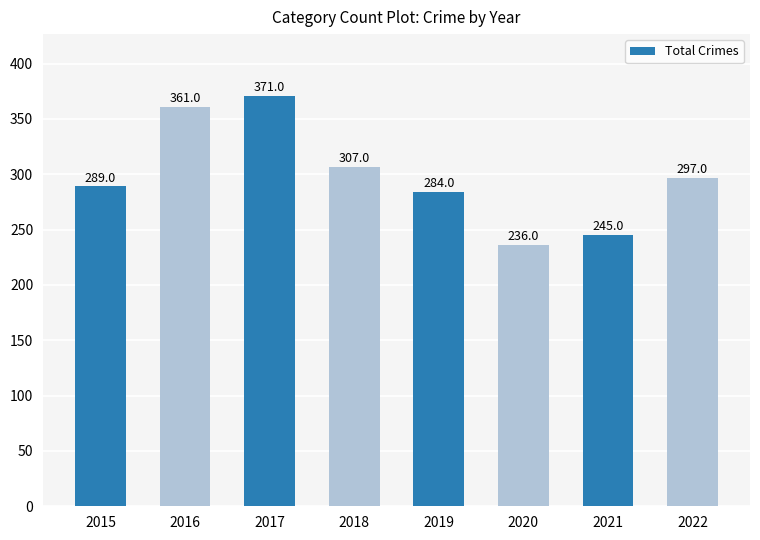

What is the smallest value displayed?

236